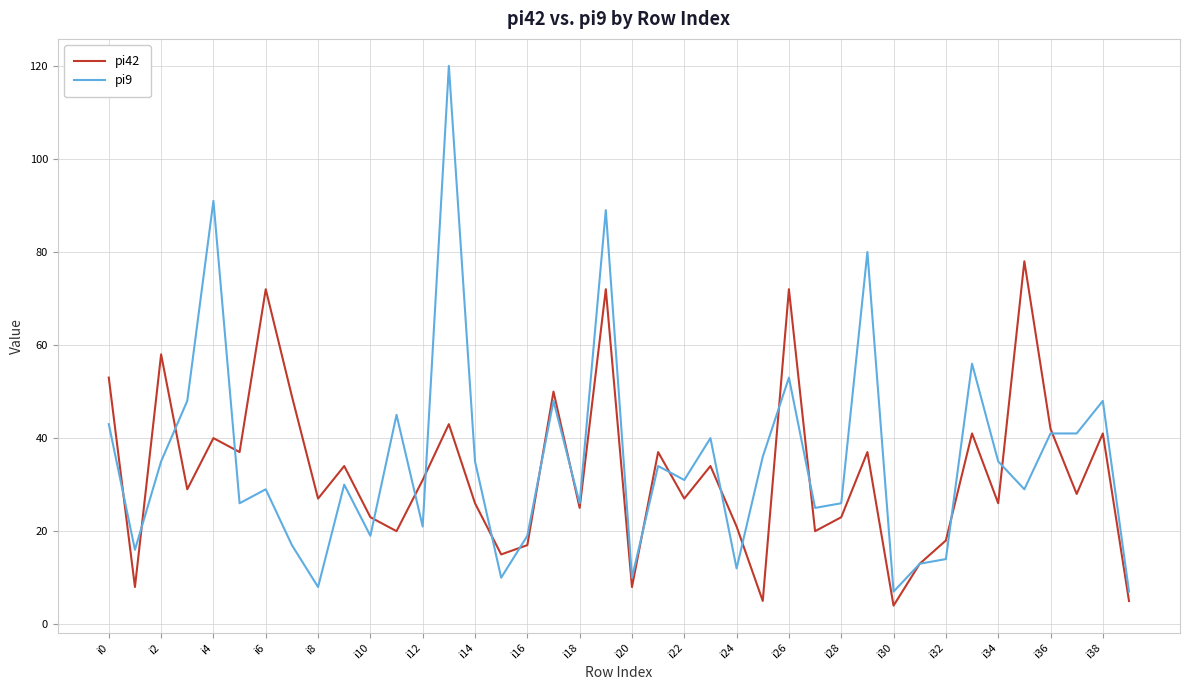

Reading left to right, extract all data points from this chart.

pi42: 53	8	58	29	40	37	72	49	27	34	23	20	31	43	26	15	17	50	25	72	8	37	27	34	21	5	72	20	23	37	4	13	18	41	26	78	42	28	41	5
pi9: 43	16	35	48	91	26	29	17	8	30	19	45	21	120	35	10	19	48	26	89	10	34	31	40	12	36	53	25	26	80	7	13	14	56	35	29	41	41	48	7